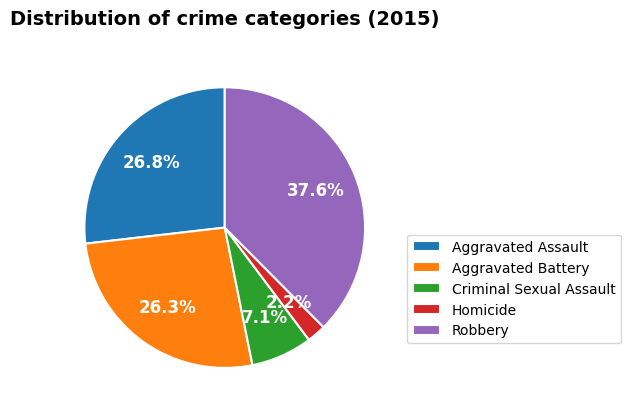

What is the largest slice in the pie chart?

Robbery